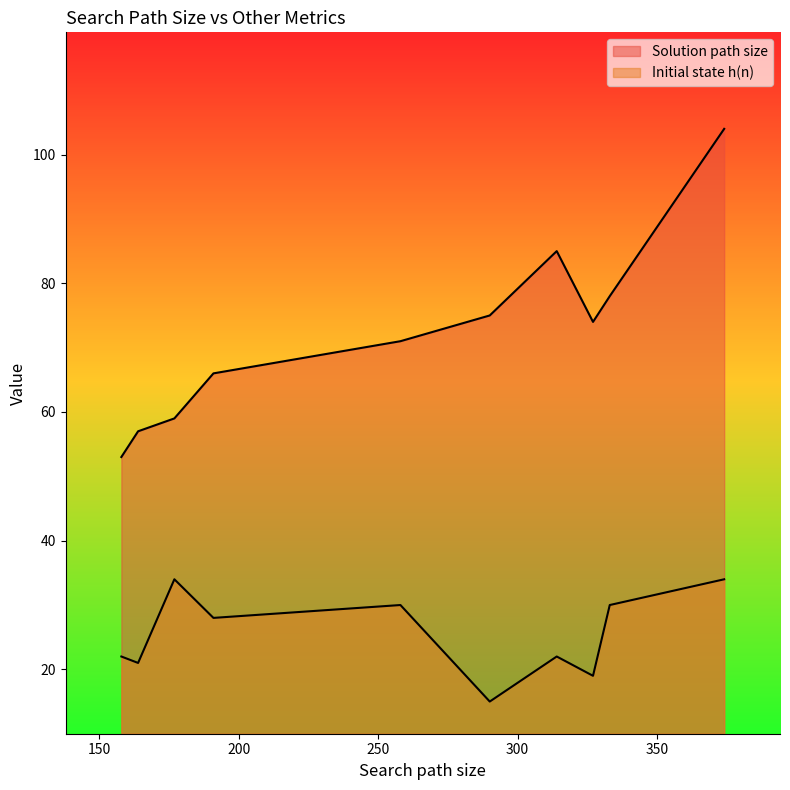

At 258, list the series in order from smallest to largest.

Initial state h(n), Solution path size